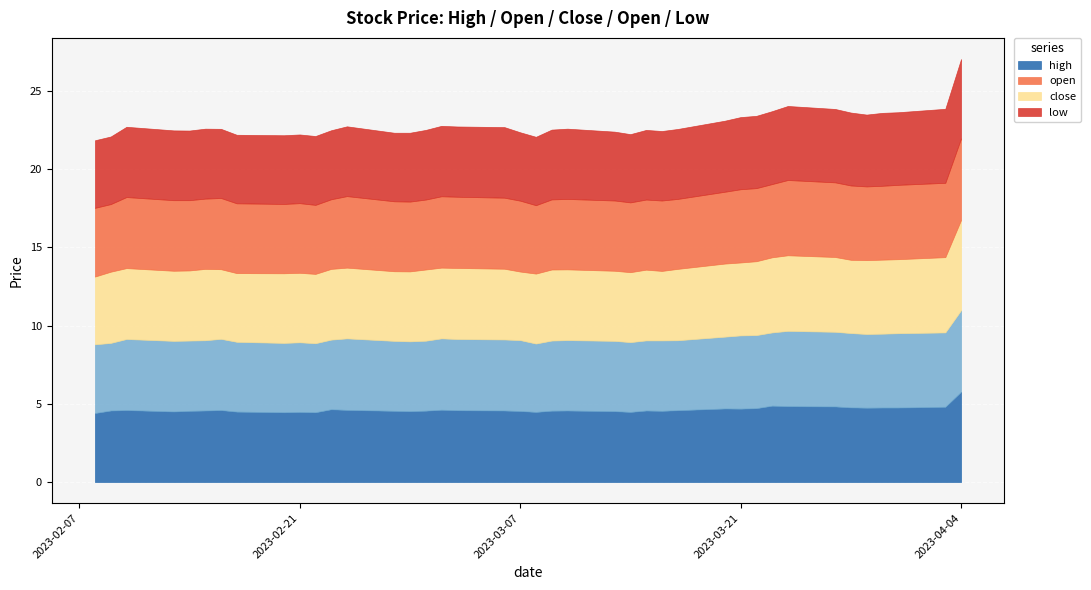

True or false: high and low intersect in this chart.

False